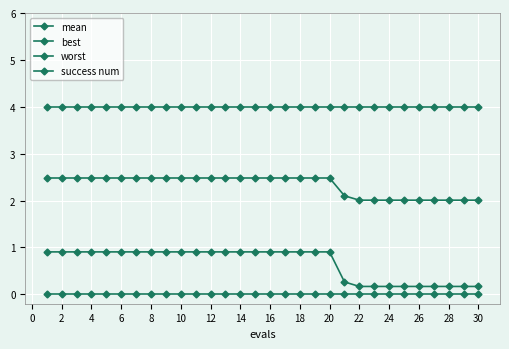

How many lines are shown in the chart?

4